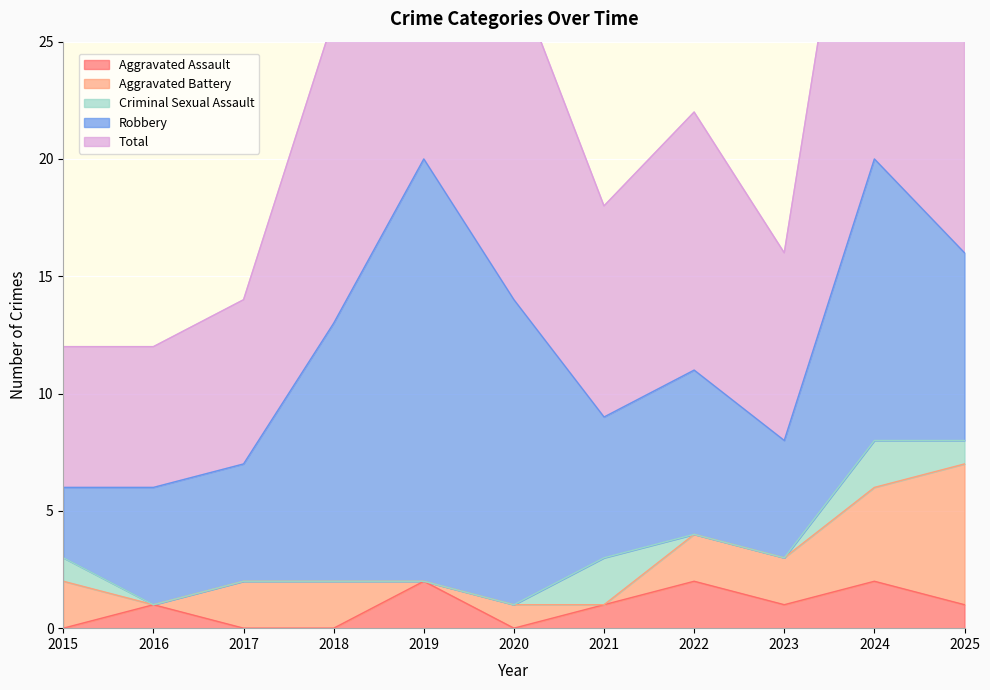

What are all the series names shown in the legend?

Aggravated Assault, Aggravated Battery, Criminal Sexual Assault, Robbery, Total